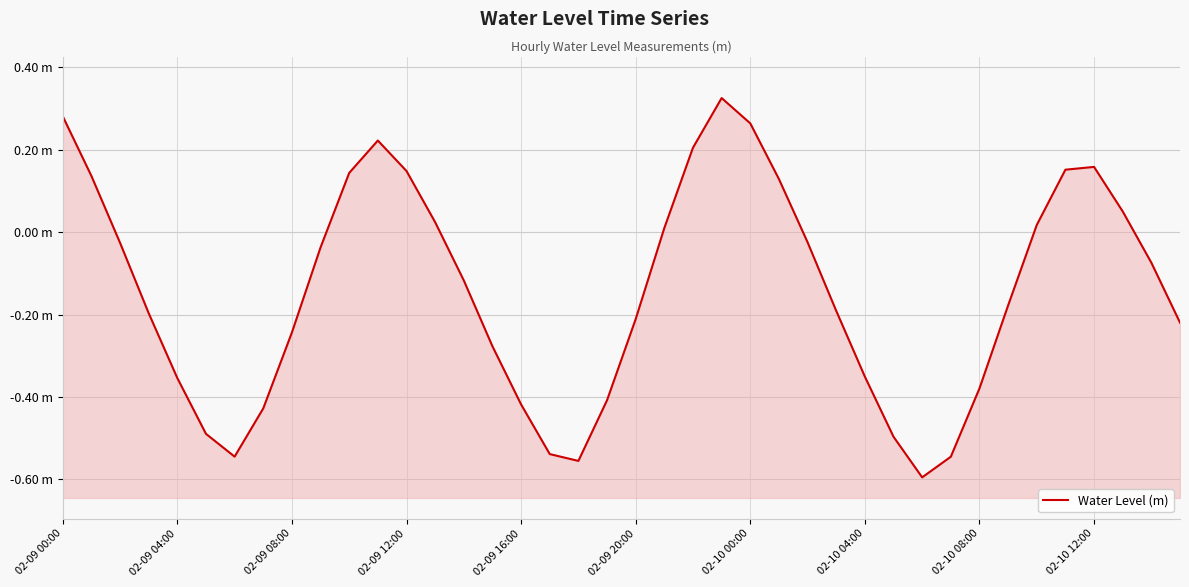

How many data points are above 0?

15